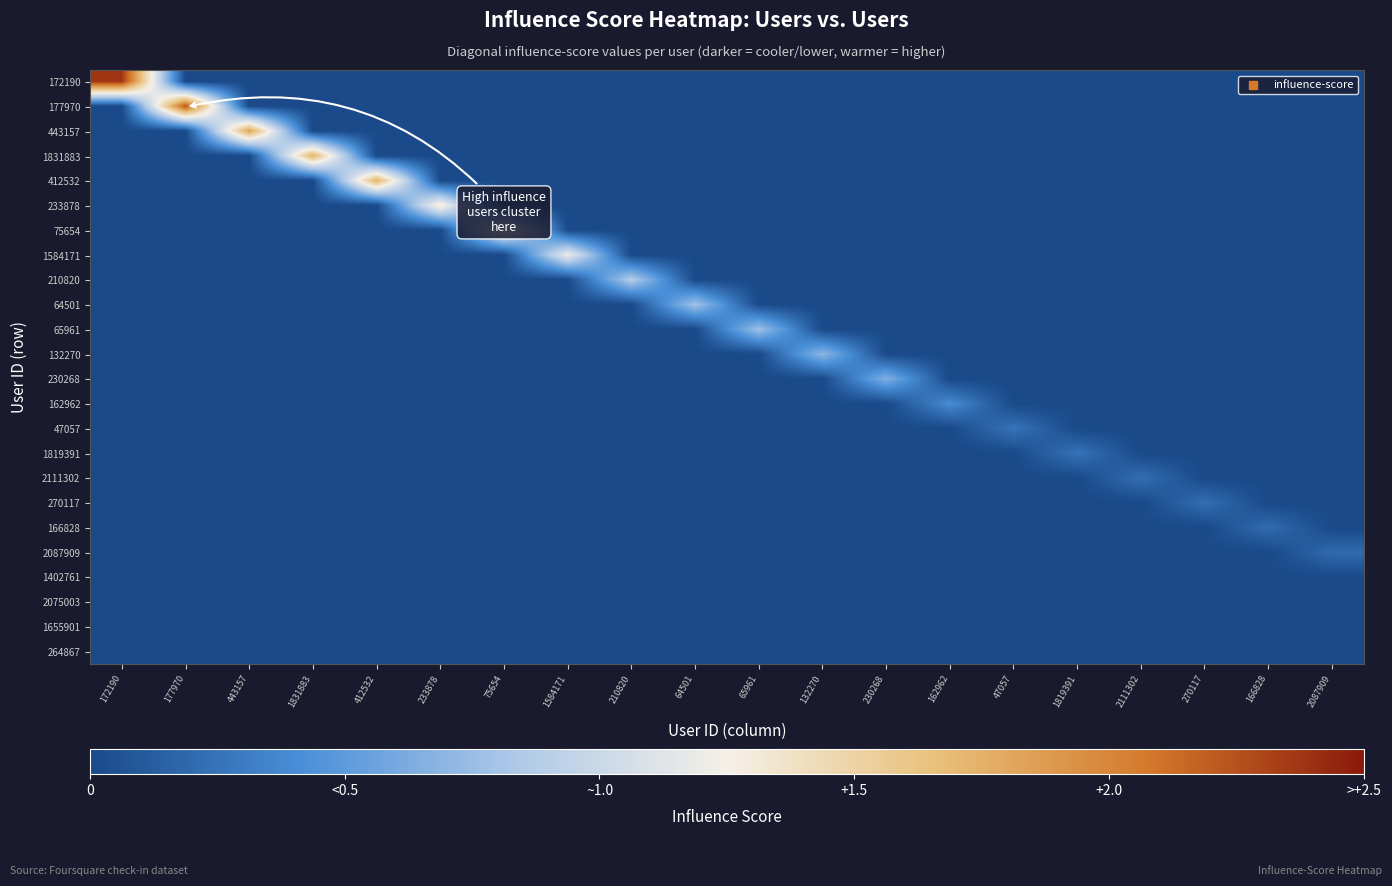

At how many categories does at least one series exceed 0?

20